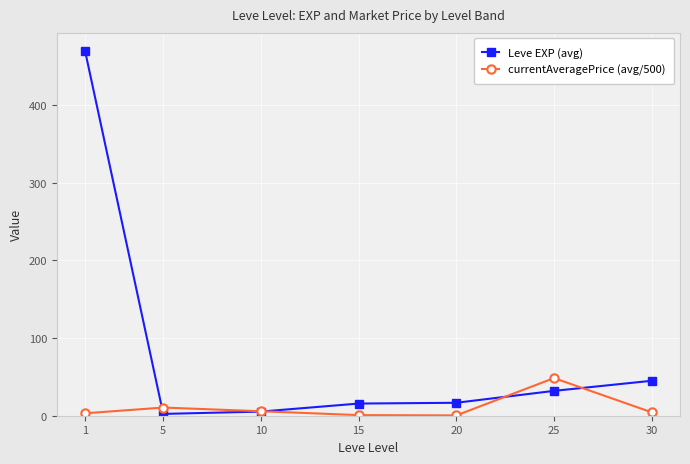

How many categories are shown in the chart?

7